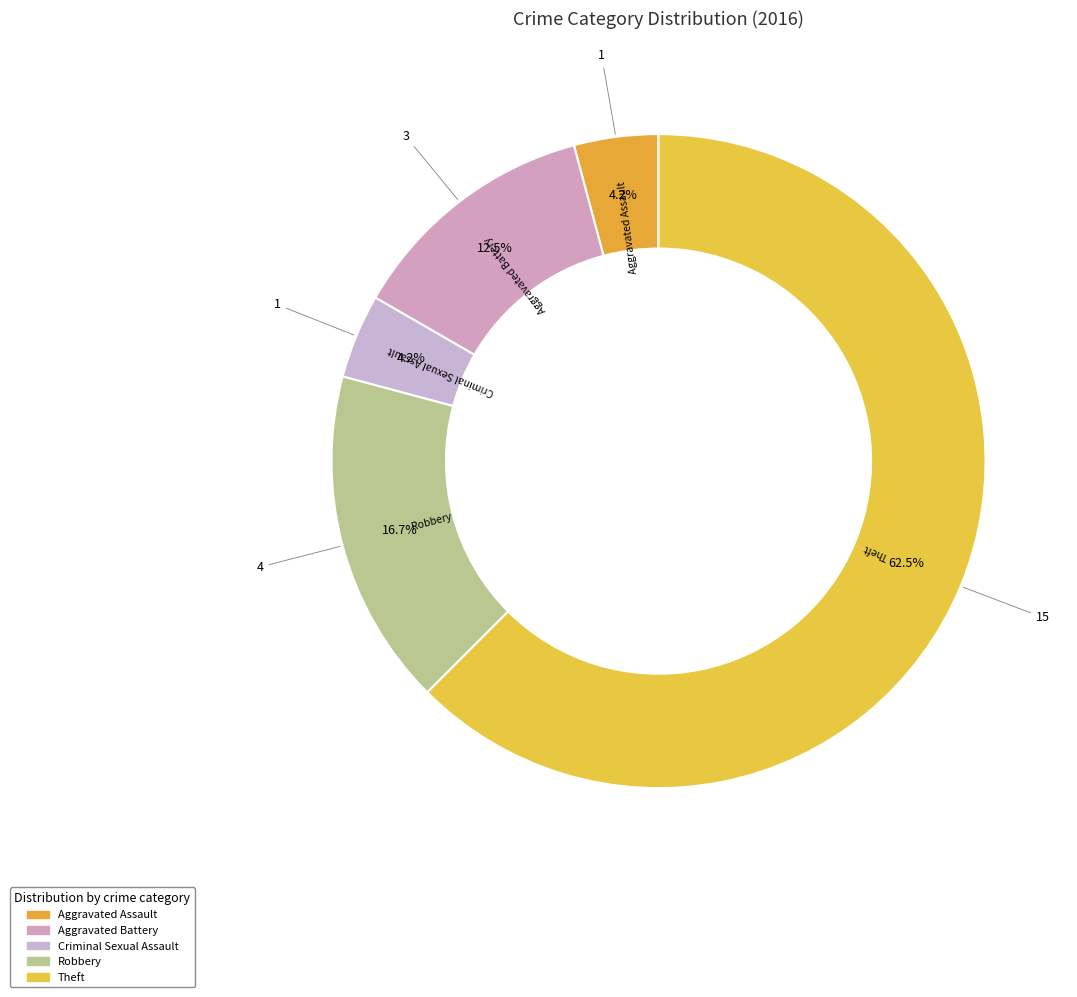

Does any single category account for the majority?

Yes